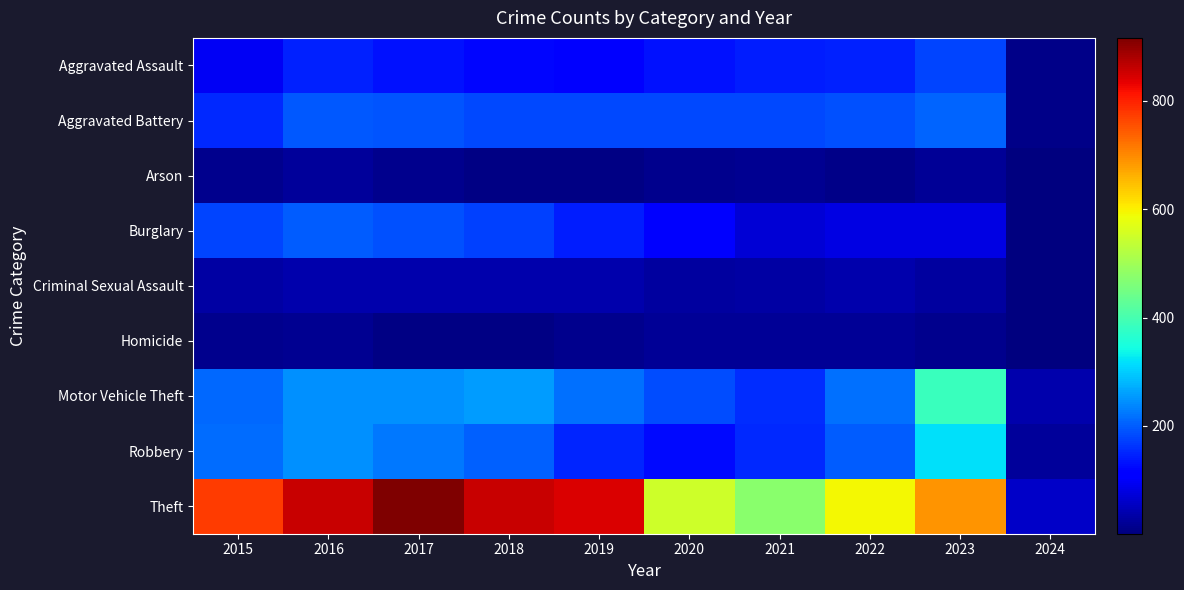

Reading left to right, list all the values displayed in this chart.

Aggravated Assault: 2015=95	2016=146	2017=131	2018=119	2019=113	2020=131	2021=142	2022=146	2023=177	2024=10
Aggravated Battery: 2015=154	2016=196	2017=191	2018=183	2019=182	2020=180	2021=182	2022=190	2023=208	2024=9
Arson: 2015=15	2016=25	2017=12	2018=8	2019=6	2020=12	2021=17	2022=11	2023=20	2024=1
Burglary: 2015=178	2016=201	2017=189	2018=176	2019=143	2020=115	2021=71	2022=82	2023=82	2024=2
Criminal Sexual Assault: 2015=31	2016=40	2017=39	2018=38	2019=37	2020=28	2021=30	2022=40	2023=27	2024=3
Homicide: 2015=13	2016=18	2017=8	2018=8	2019=14	2020=22	2021=20	2022=20	2023=12	2024=1
Motor Vehicle Theft: 2015=211	2016=245	2017=247	2018=256	2019=216	2020=184	2021=156	2022=219	2023=384	2024=38
Robbery: 2015=212	2016=247	2017=224	2018=204	2019=150	2020=124	2021=153	2022=198	2023=317	2024=25
Theft: 2015=774	2016=858	2017=916	2018=856	2019=841	2020=550	2021=474	2022=593	2023=690	2024=60